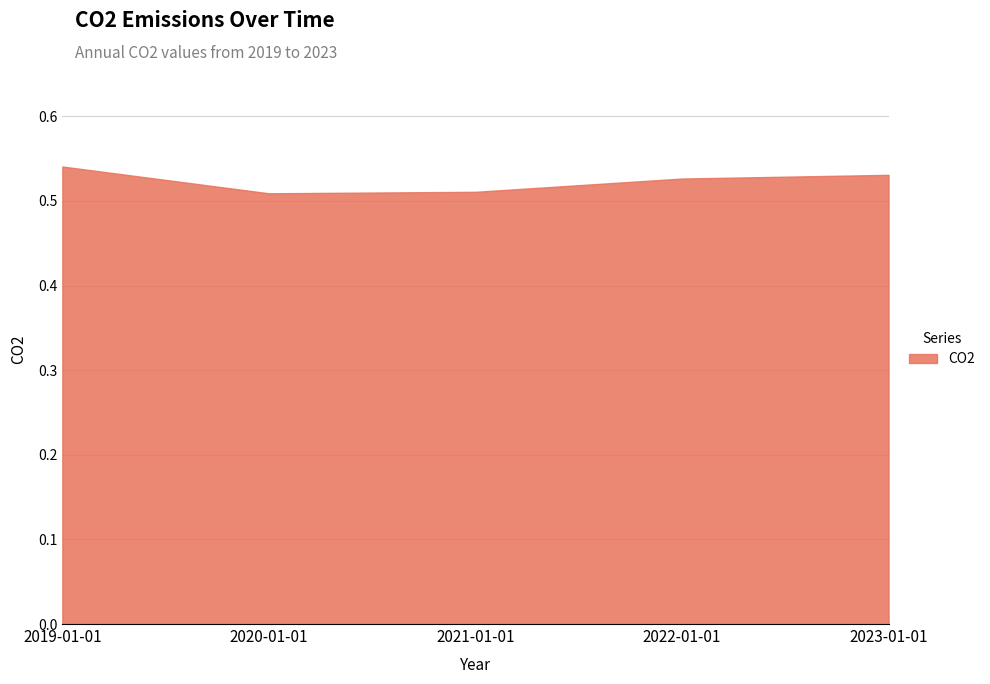

What is the label of the 2nd point from the right?

2022-01-01